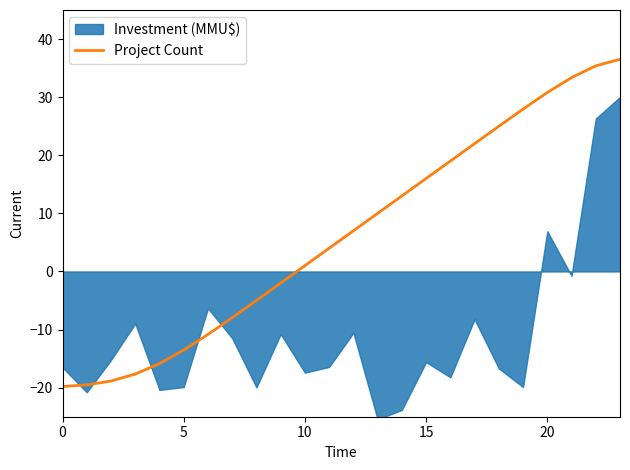

The chart shows a value of -8.0 at 7. True or false?

True